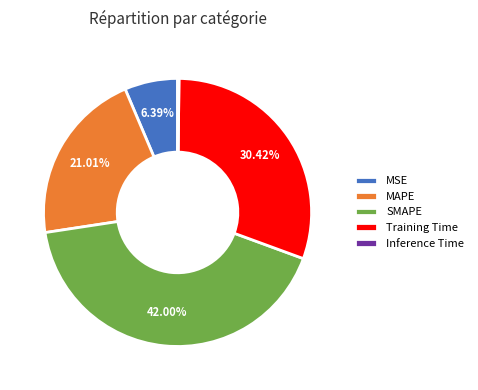

Is the sum of MAPE and Training Time greater than half?

Yes